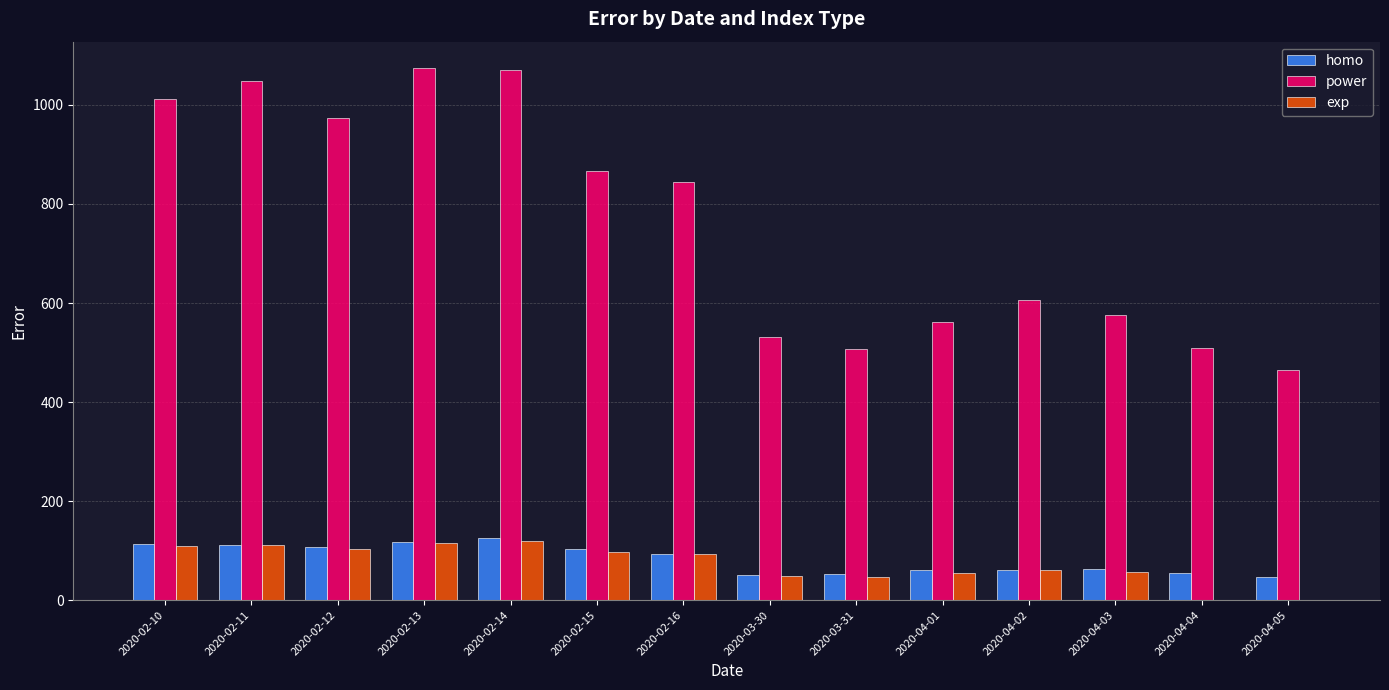

Between 2020-04-01 and 2020-04-02, which series saw the biggest shift?

power